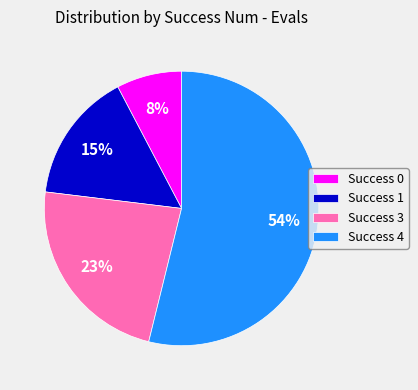

To the nearest percent, what is the difference between the largest and smallest slice percentages?

46%